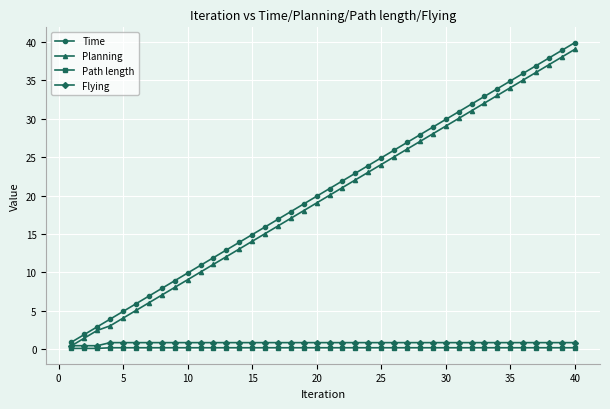

What is the difference between the maximum and minimum values in the Path length series?

0.1